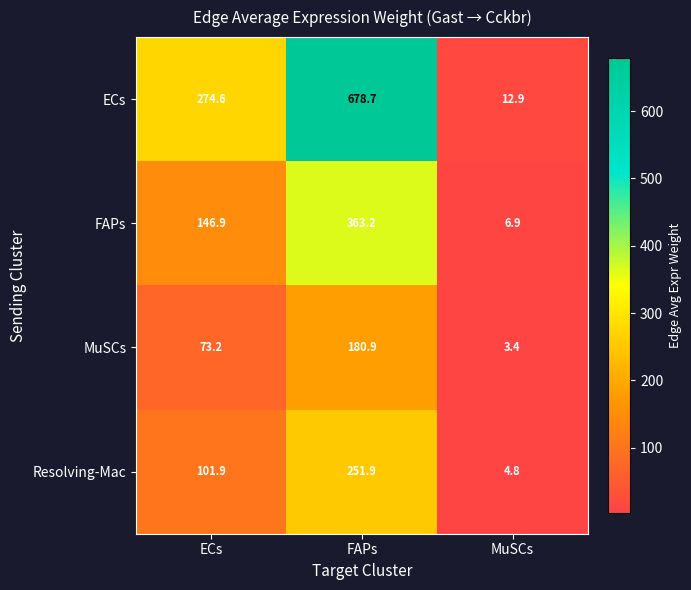

List the series in order of their peak value, lowest first.

MuSCs, Resolving-Mac, FAPs, ECs